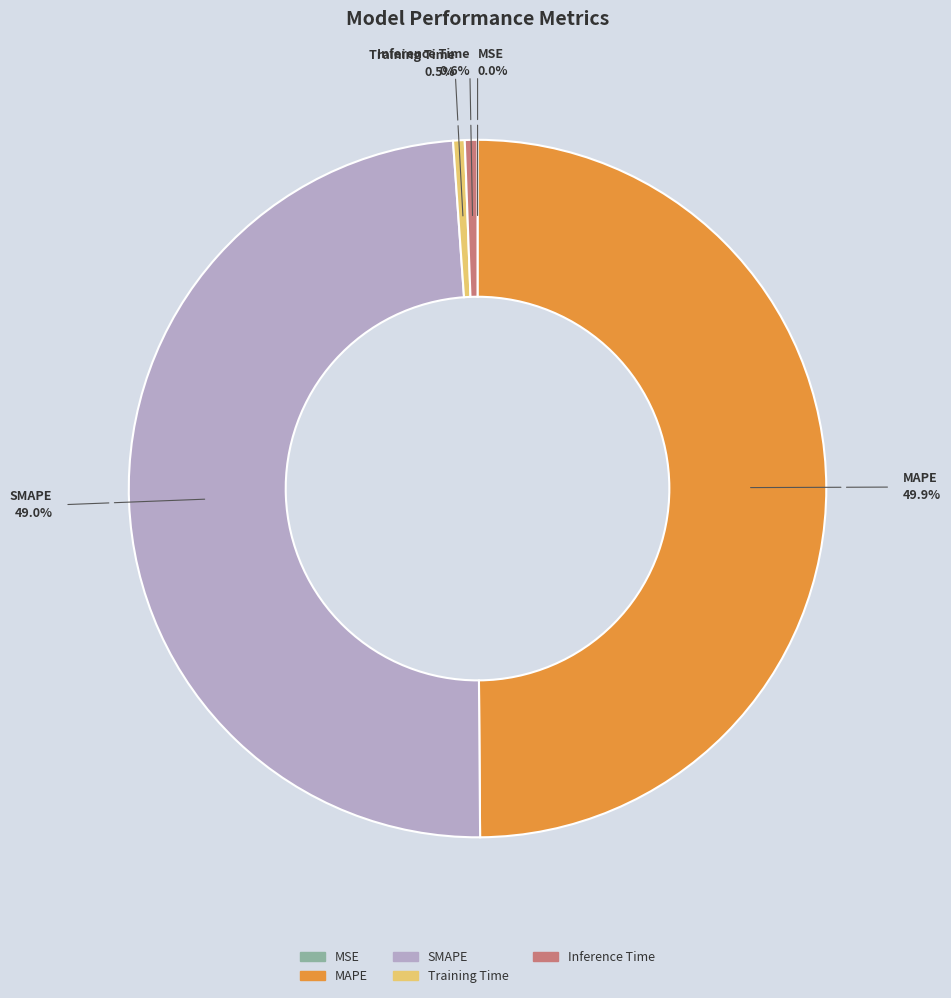

To the nearest percent, what portion does Inference Time represent?

1%